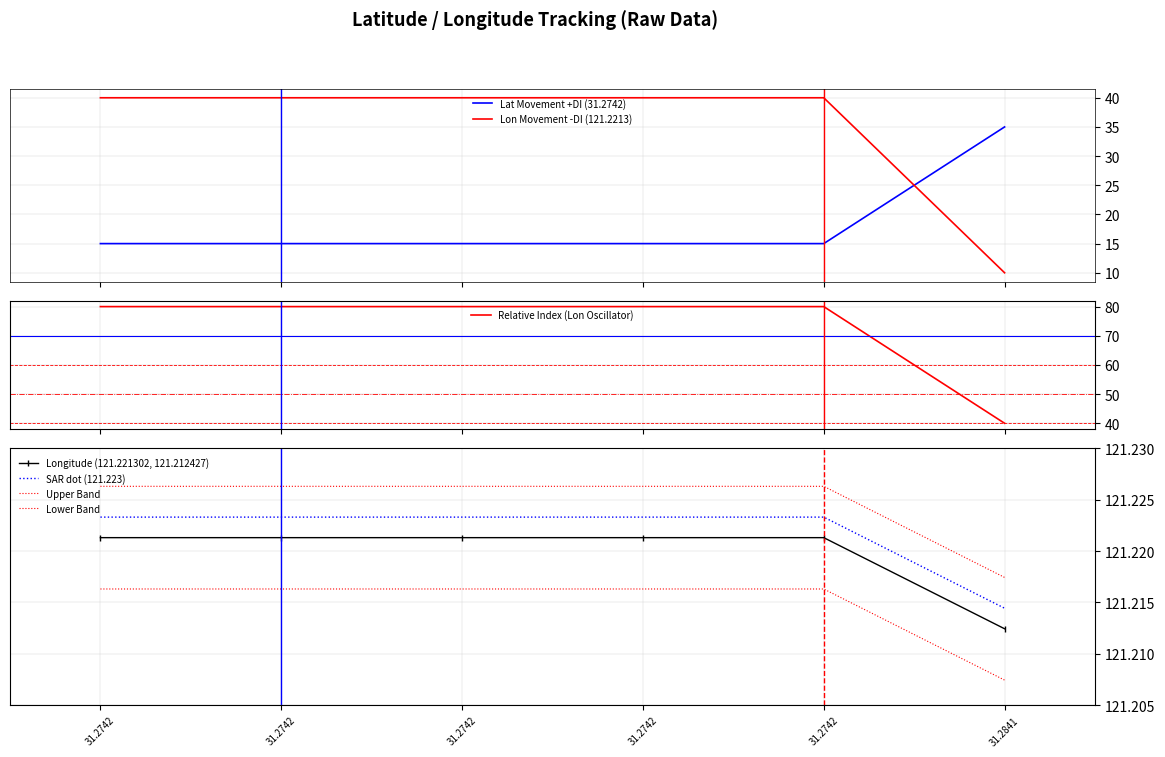

True or false: there are more than 2 points higher than both neighbors.

False